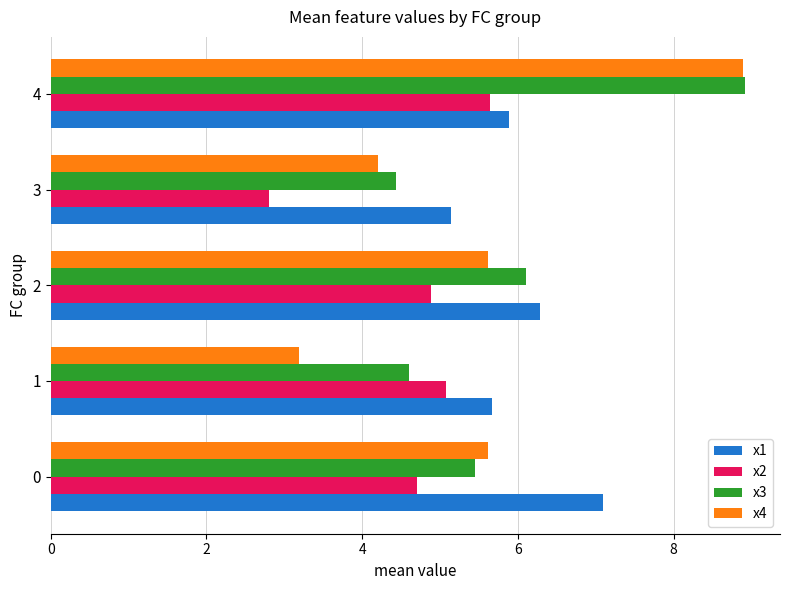

What is the greatest value displayed?

8.9